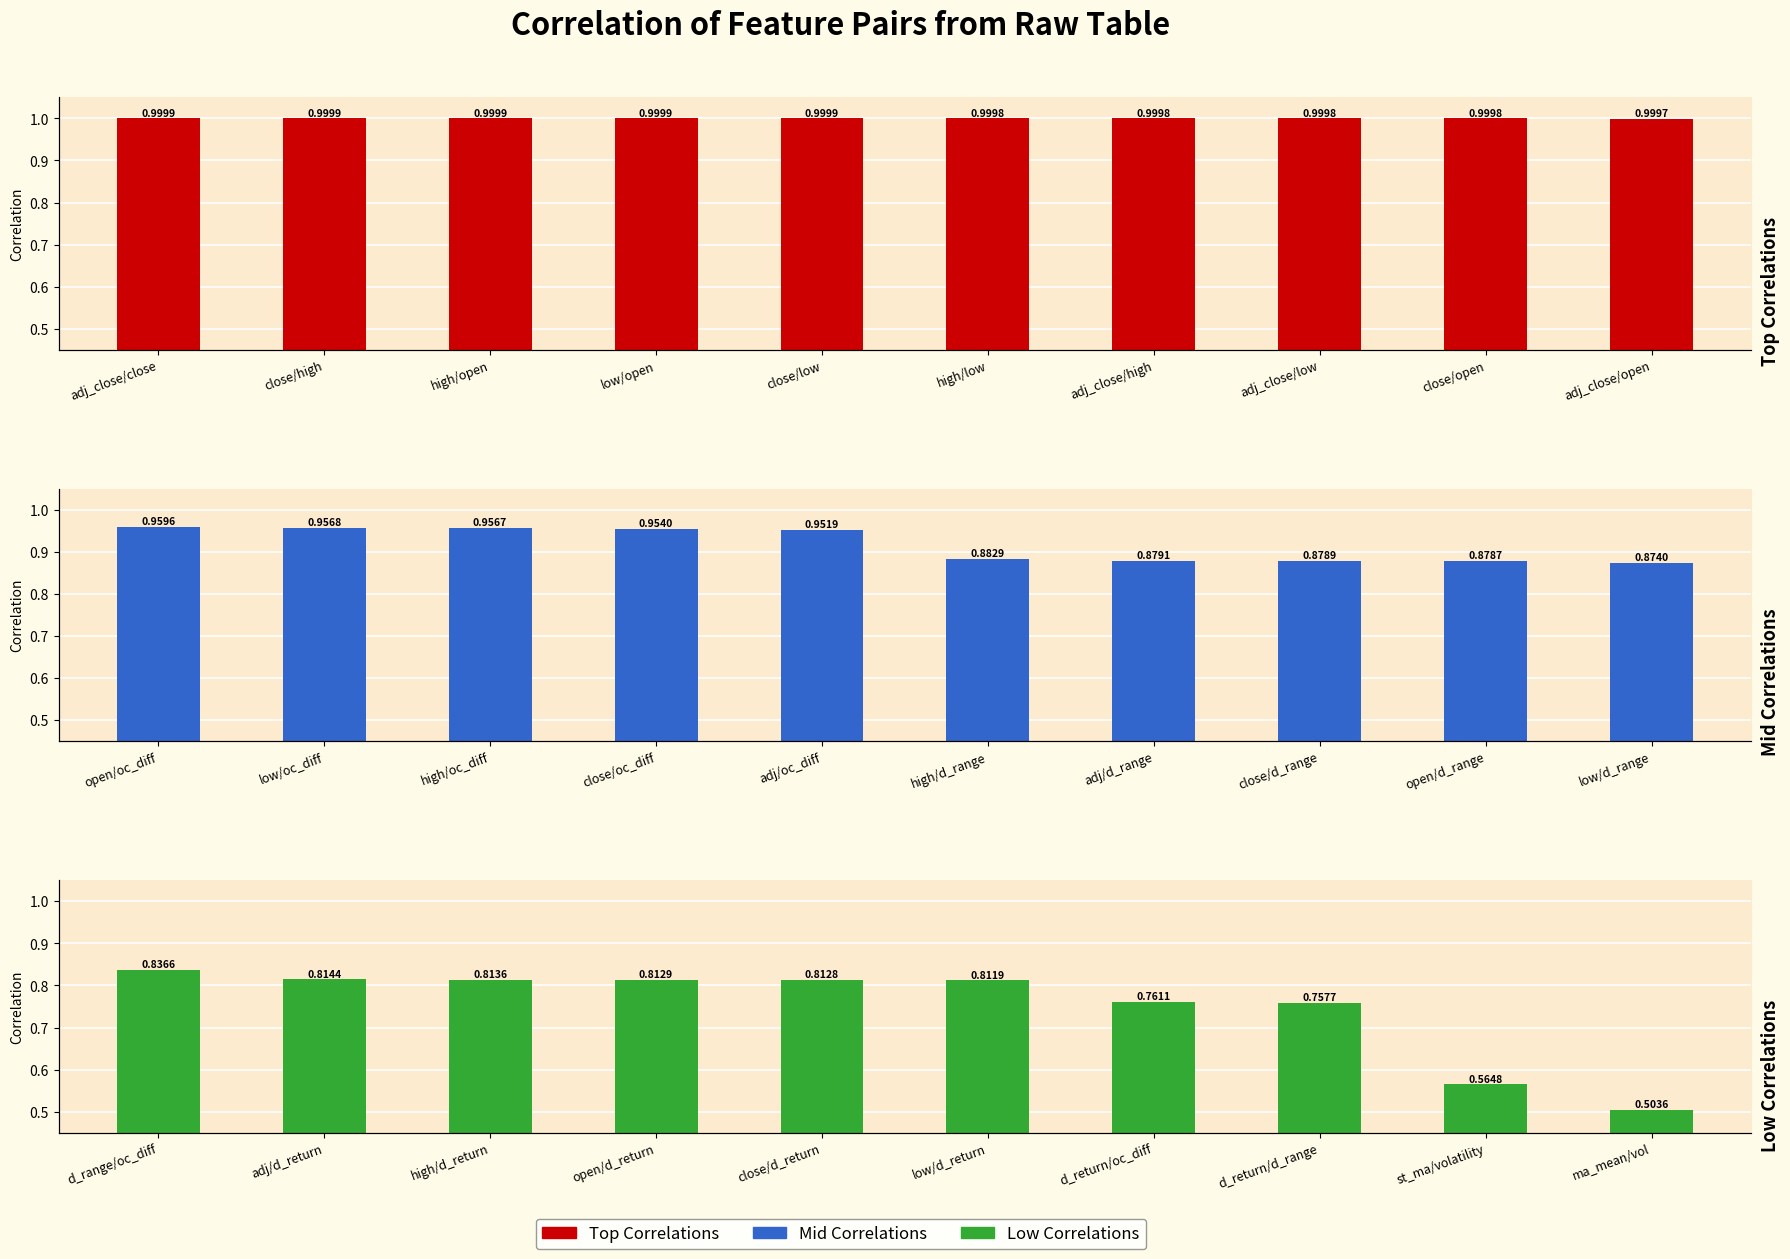

What is the difference between the maximum and minimum values in the Mid Correlations series?

0.1